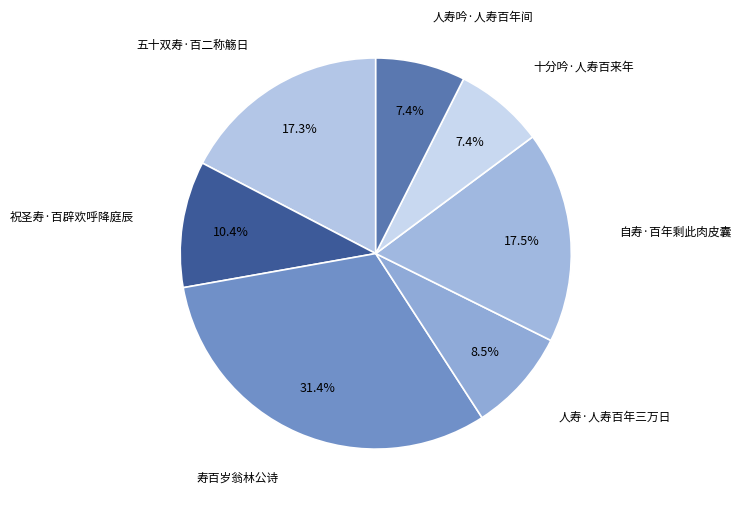

How many segments does this pie chart have?

7